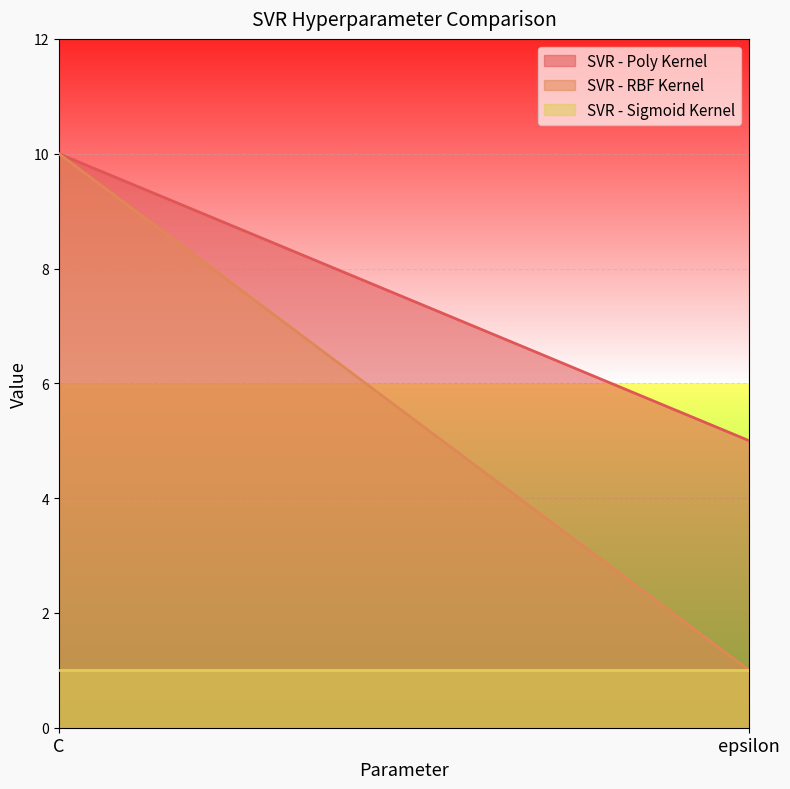

What is the sum of all SVR - RBF Kernel values?

11